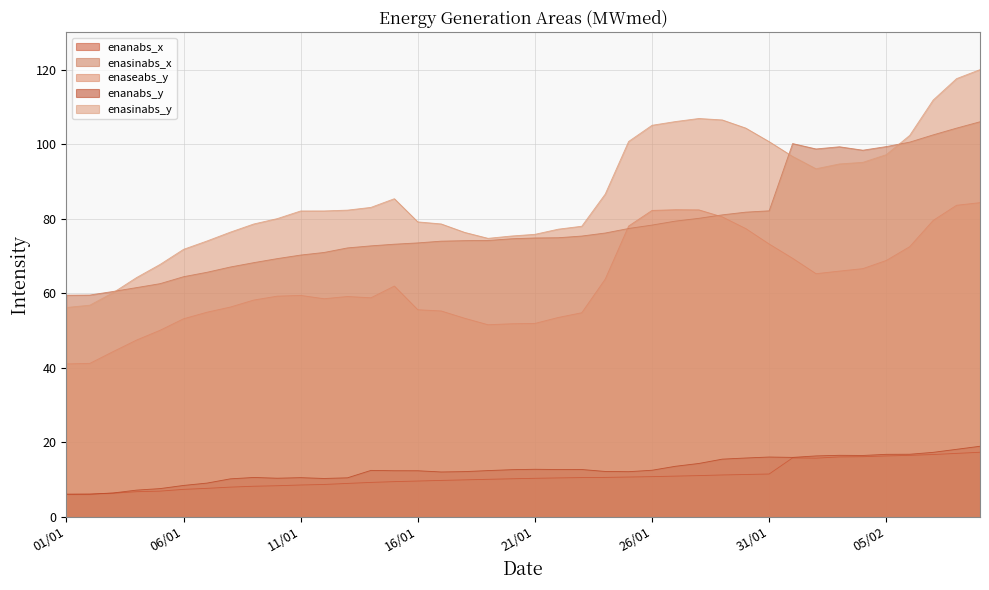

At how many categories does at least one series exceed 93?

16